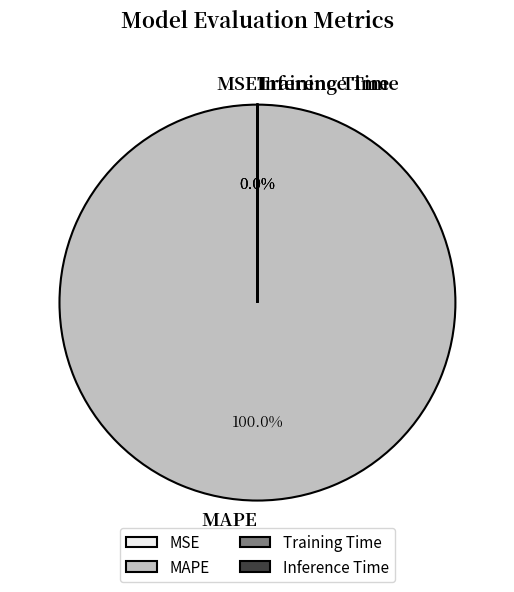

What percentage is the MAPE slice, to the nearest percent?

100%